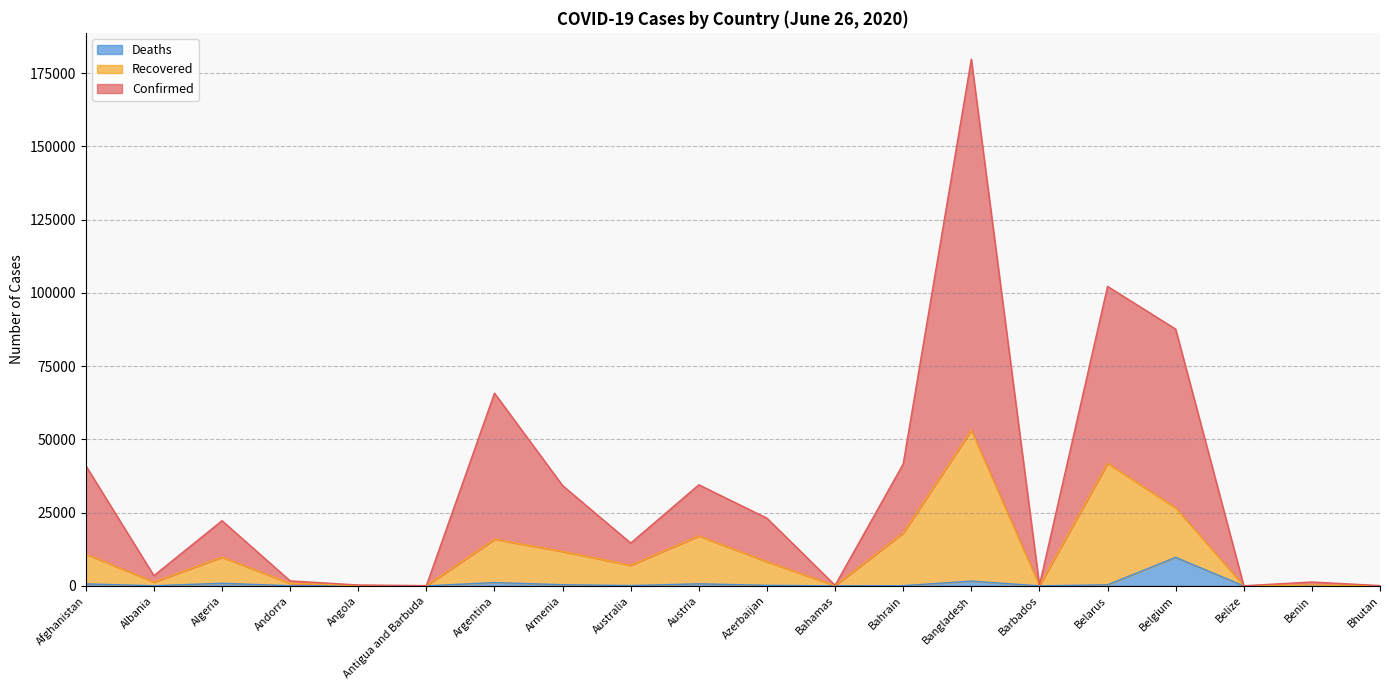

How many values in the Deaths series exceed 104?

9